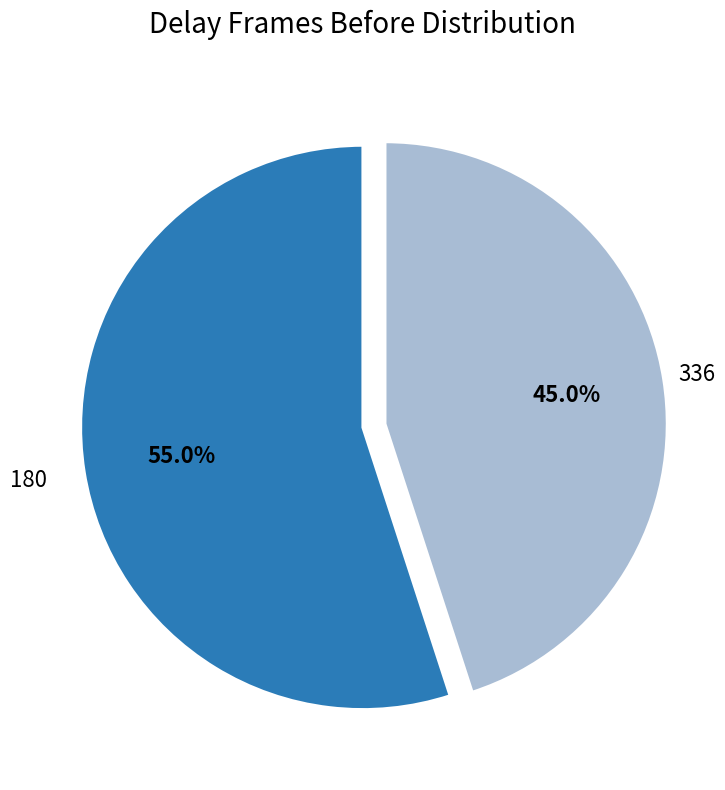

Which category has the smallest portion of the pie?

336